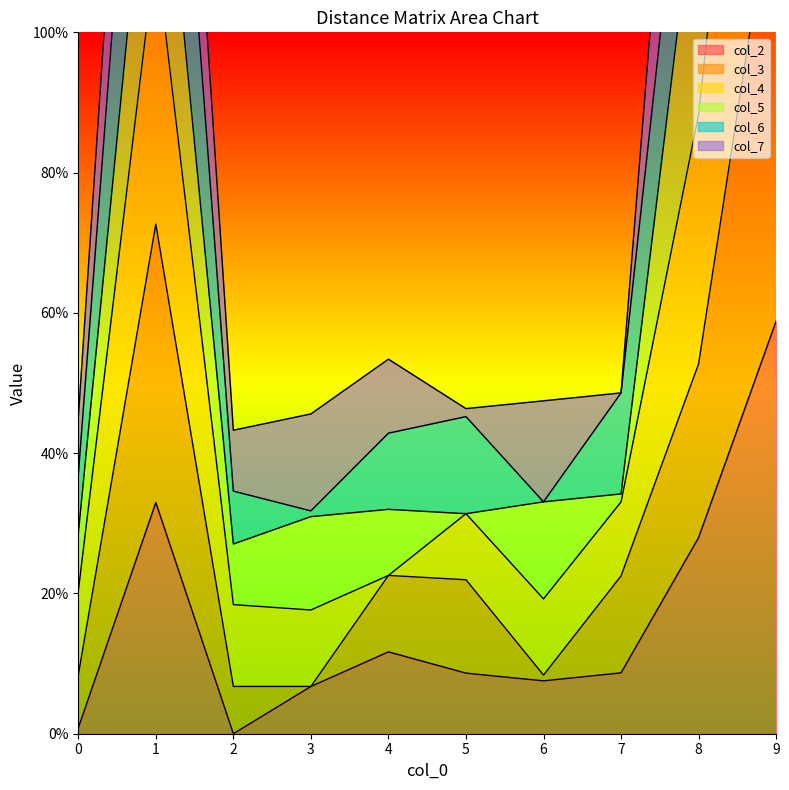

At which category does the chart reach its minimum across all series?

2